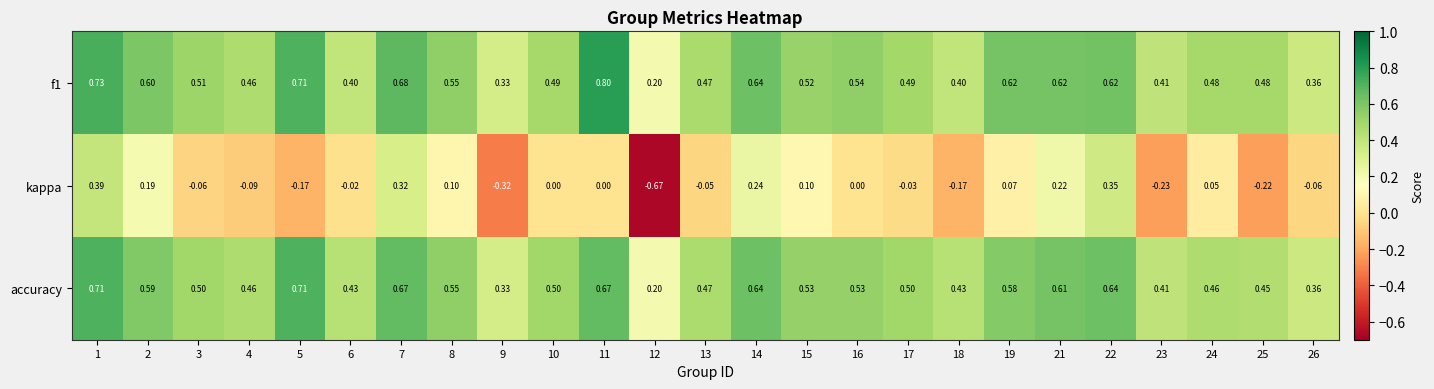

Which series changed the most between 4 and 15?

kappa